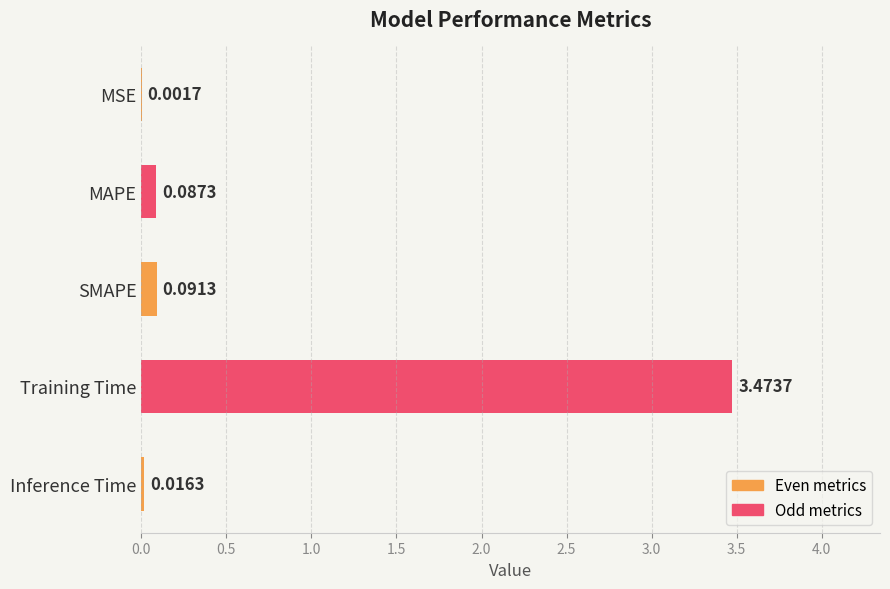

Which category has the highest value across all series?

Training Time